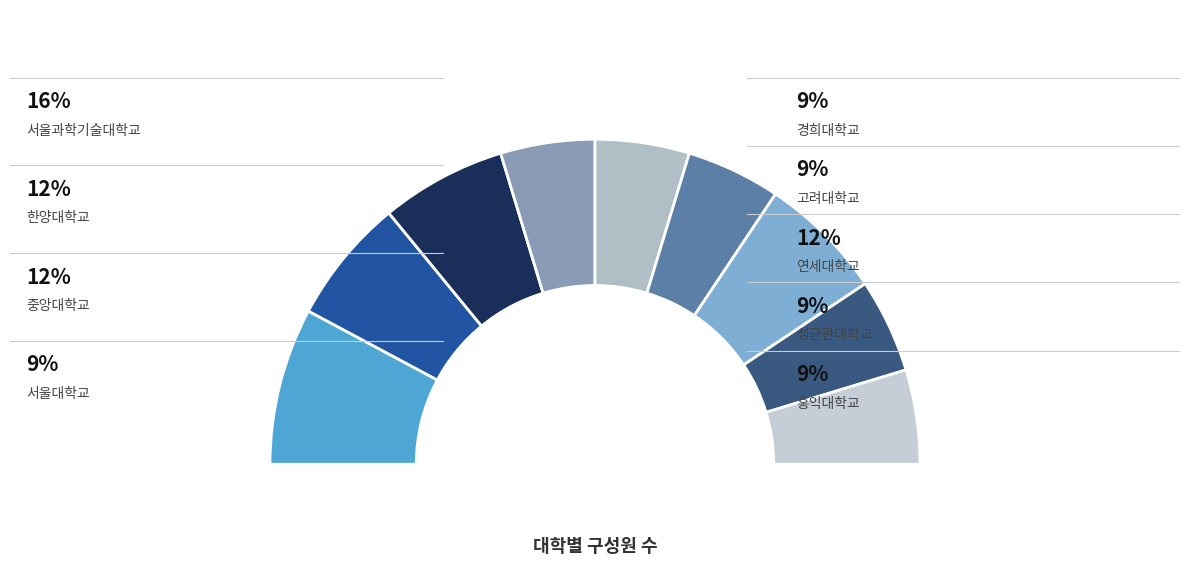

Is the sum of 한양대학교 and 서울과학기술대학교 greater than half?

No